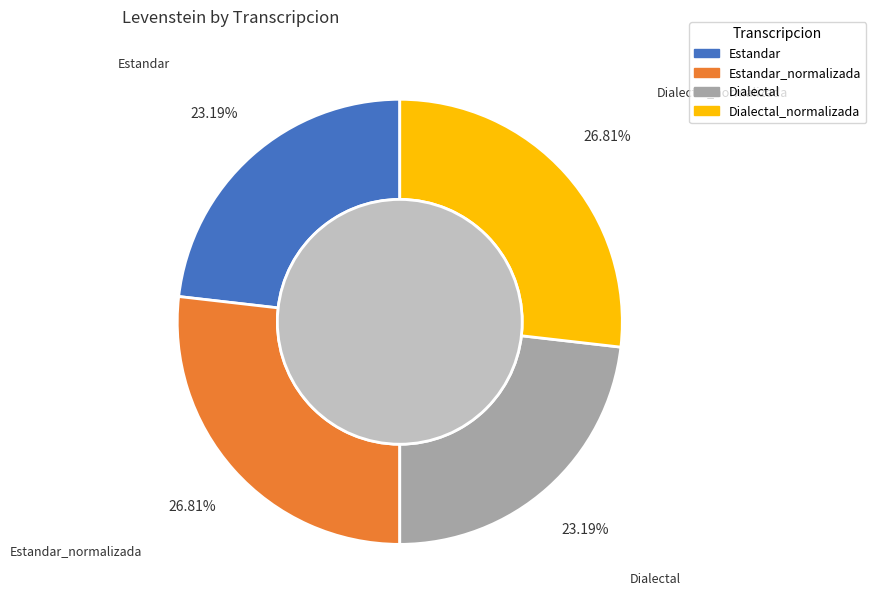

Is there a majority slice in this chart?

No